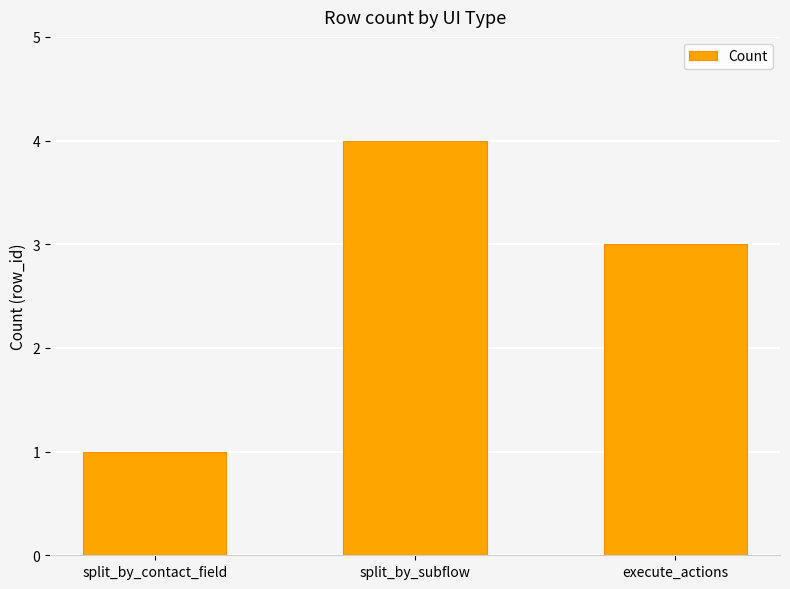

Which has a higher value, execute_actions or split_by_subflow?

split_by_subflow